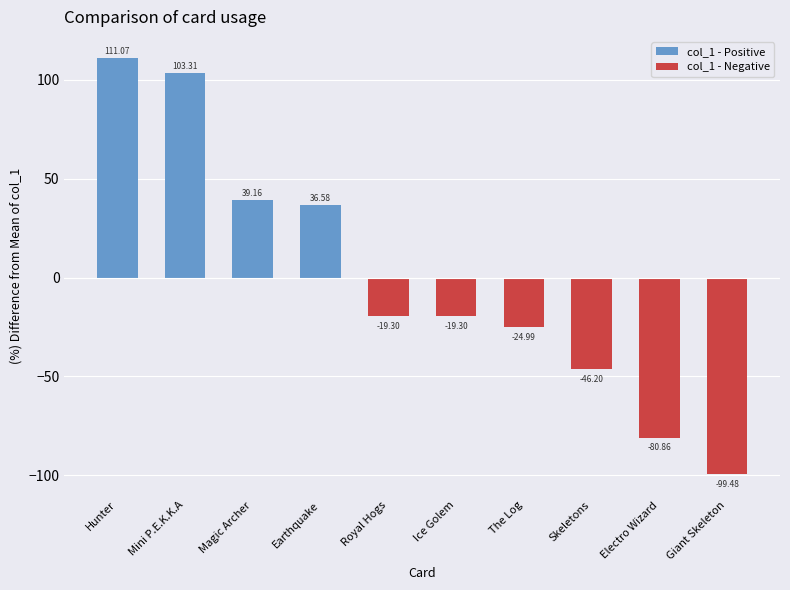

Reading right to left, extract all data points from this chart.

Giant Skeleton=-99.5	Electro Wizard=-80.9	Skeletons=-46.2	The Log=-25.0	Ice Golem=-19.3	Royal Hogs=-19.3	Earthquake=36.6	Magic Archer=39.2	Mini P.E.K.K.A=103.3	Hunter=111.1